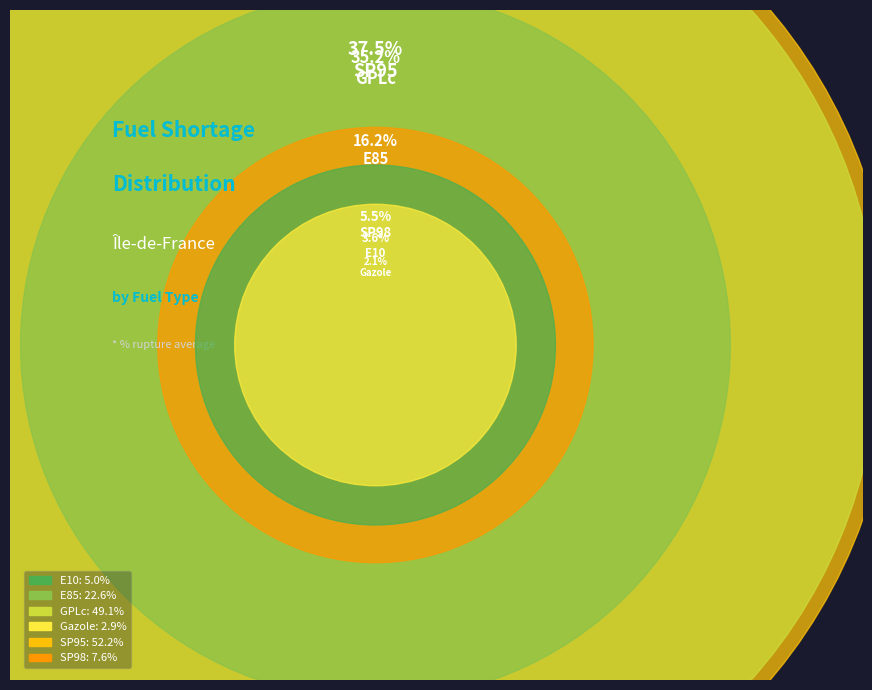

What percentage is NOT represented by SP95?

62.5%